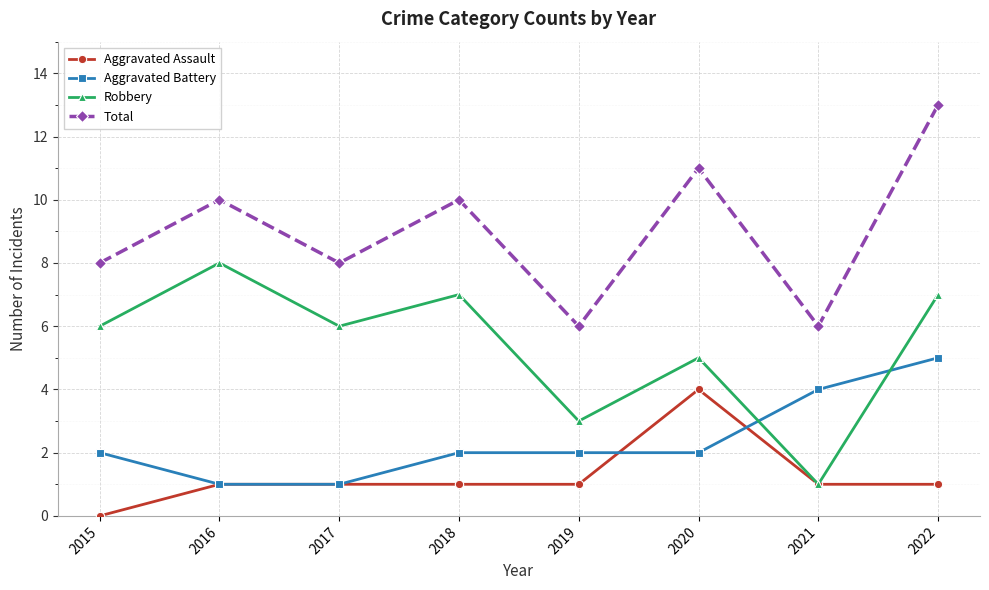

What is the difference between the maximum and minimum values in the Aggravated Battery series?

4